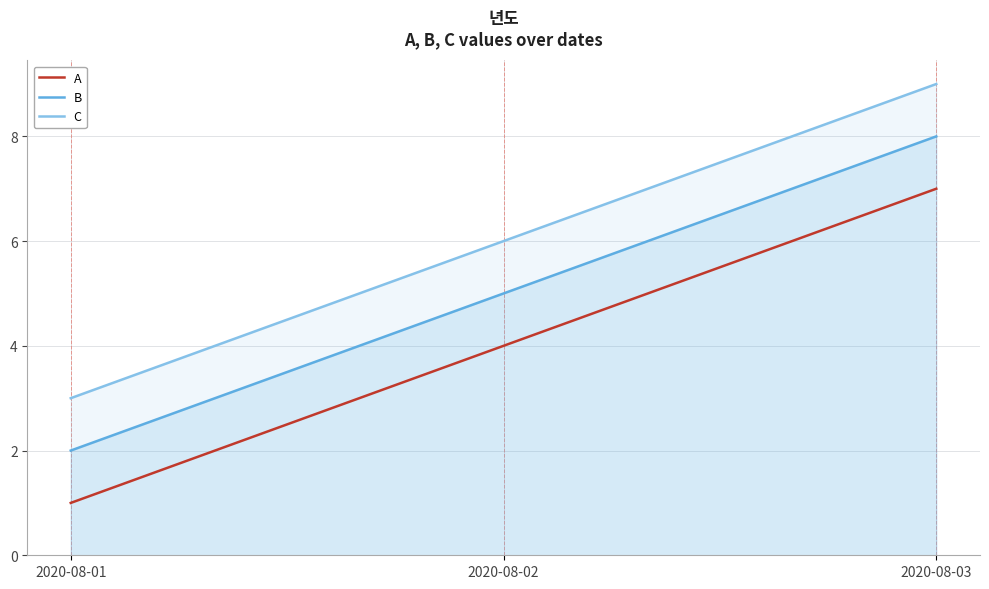

How many lines are shown in the chart?

3